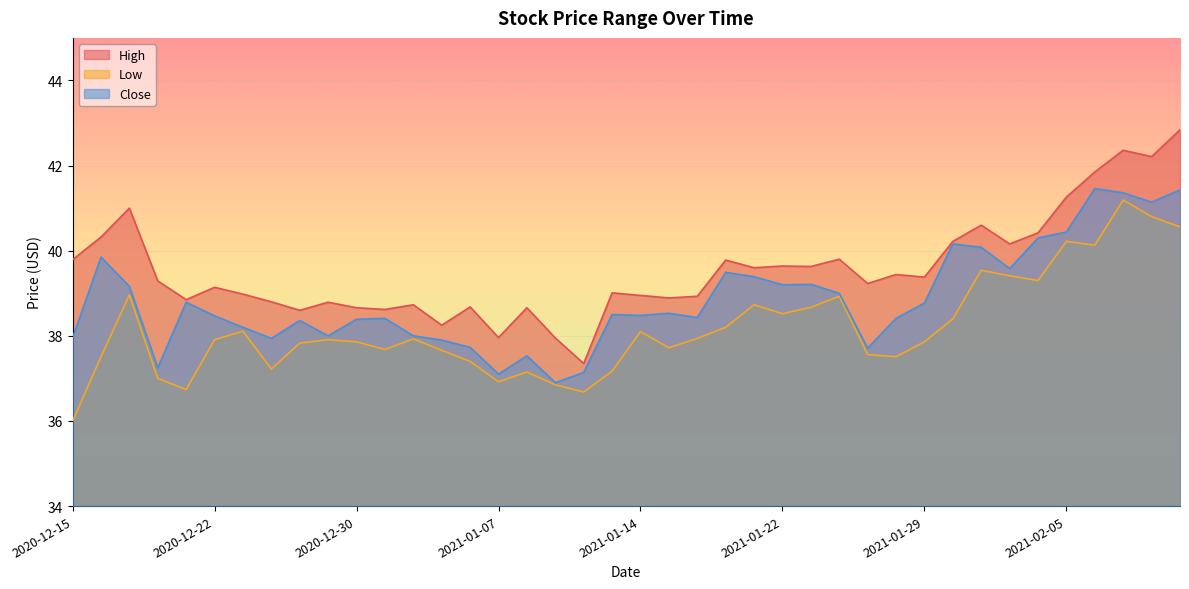

True or false: Close has more than 2 points higher than both neighbors.

True